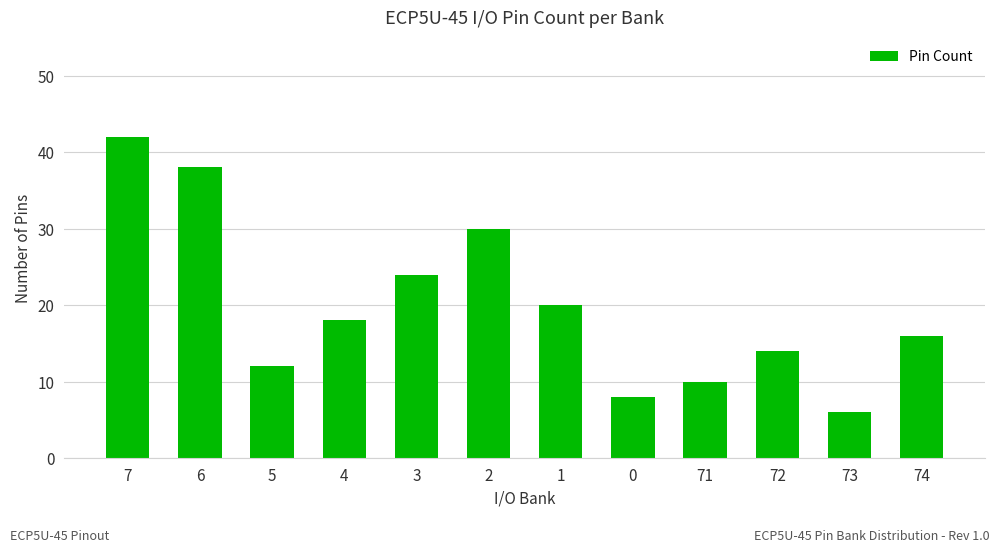

Count the number of data series in this chart.

1